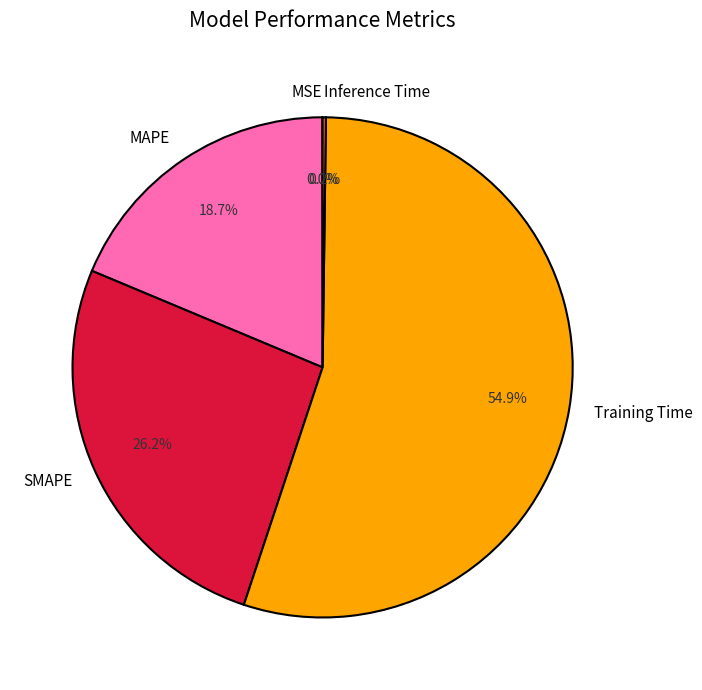

To the nearest percent, what is the average slice percentage?

20%